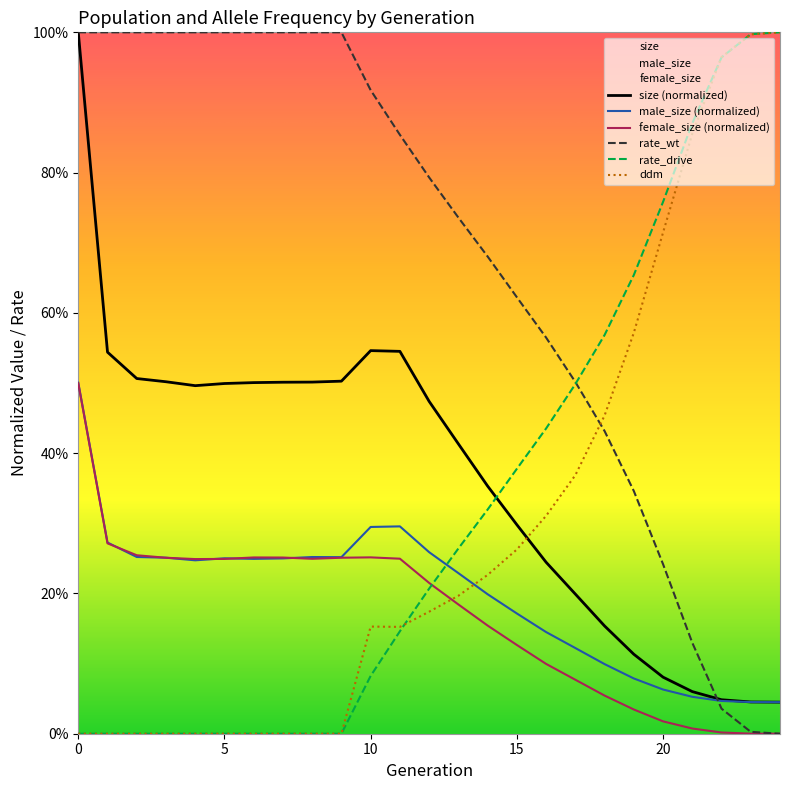

Reading right to left, what are all the values shown in this chart?

size: 0.0	0.0	0.0	0.1	0.1	0.1	0.2	0.2	0.2	0.3	0.4	0.4	0.5	0.5	0.5	0.5	0.5	0.5	0.5	0.5	0.5	0.5	0.5	0.5	1.0
male_size: 0.0	0.0	0.0	0.1	0.1	0.1	0.1	0.1	0.1	0.2	0.2	0.2	0.3	0.3	0.3	0.3	0.3	0.2	0.2	0.3	0.2	0.3	0.3	0.3	0.5
female_size: 0.0	0.0	0.0	0.0	0.0	0.0	0.1	0.1	0.1	0.1	0.2	0.2	0.2	0.2	0.3	0.3	0.2	0.3	0.3	0.2	0.2	0.3	0.3	0.3	0.5
rate_wt: 0.0	0.0	0.0	0.1	0.2	0.3	0.4	0.5	0.6	0.6	0.7	0.7	0.8	0.9	0.9	1.0	1.0	1.0	1.0	1.0	1.0	1.0	1.0	1.0	1.0
rate_drive: 1.0	1.0	1.0	0.9	0.8	0.7	0.6	0.5	0.4	0.4	0.3	0.3	0.2	0.1	0.1	0.0	0.0	0.0	0.0	0.0	0.0	0.0	0.0	0.0	0.0
ddm: 1.0	1.0	1.0	0.9	0.7	0.6	0.5	0.4	0.3	0.3	0.2	0.2	0.2	0.2	0.2	0.0	0.0	0.0	0.0	0.0	0.0	0.0	0.0	0.0	0.0